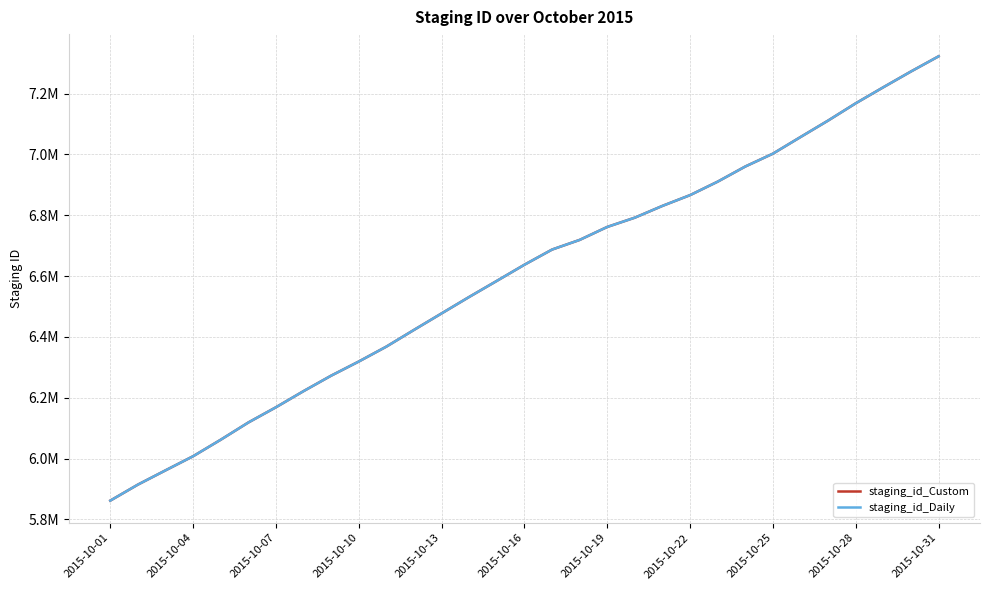

Reading left to right, list all the values displayed in this chart.

staging_id_Custom: 5861751	5914357	5961212	6007683	6061928	6118564	6168646	6221725	6272571	6319020	6368071	6423003	6477233	6531399	6584129	6637272	6687099	6718847	6761532	6792056	6830768	6866072	6910451	6960209	7002427	7057105	7111274	7168058	7220817	7272619	7322446
staging_id_Daily: 5861750	5914356	5961211	6007682	6061927	6118563	6168645	6221724	6272570	6319019	6368070	6423002	6477232	6531398	6584128	6637271	6687098	6718846	6761531	6792055	6830767	6866071	6910450	6960208	7002426	7057104	7111273	7168057	7220816	7272618	7322445